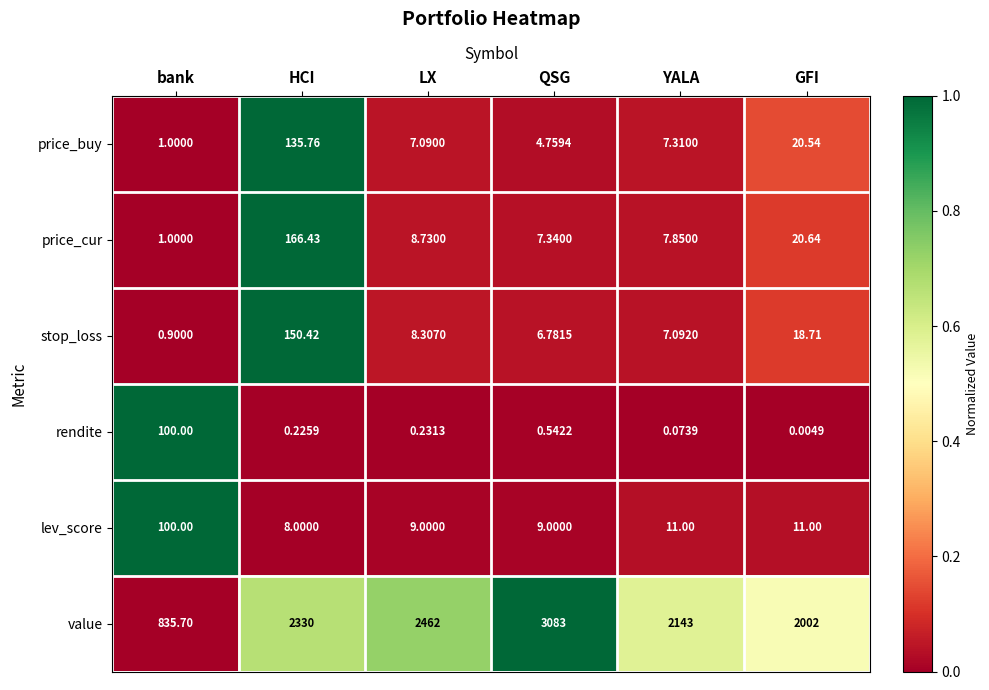

Which series has the largest total across all categories?

value